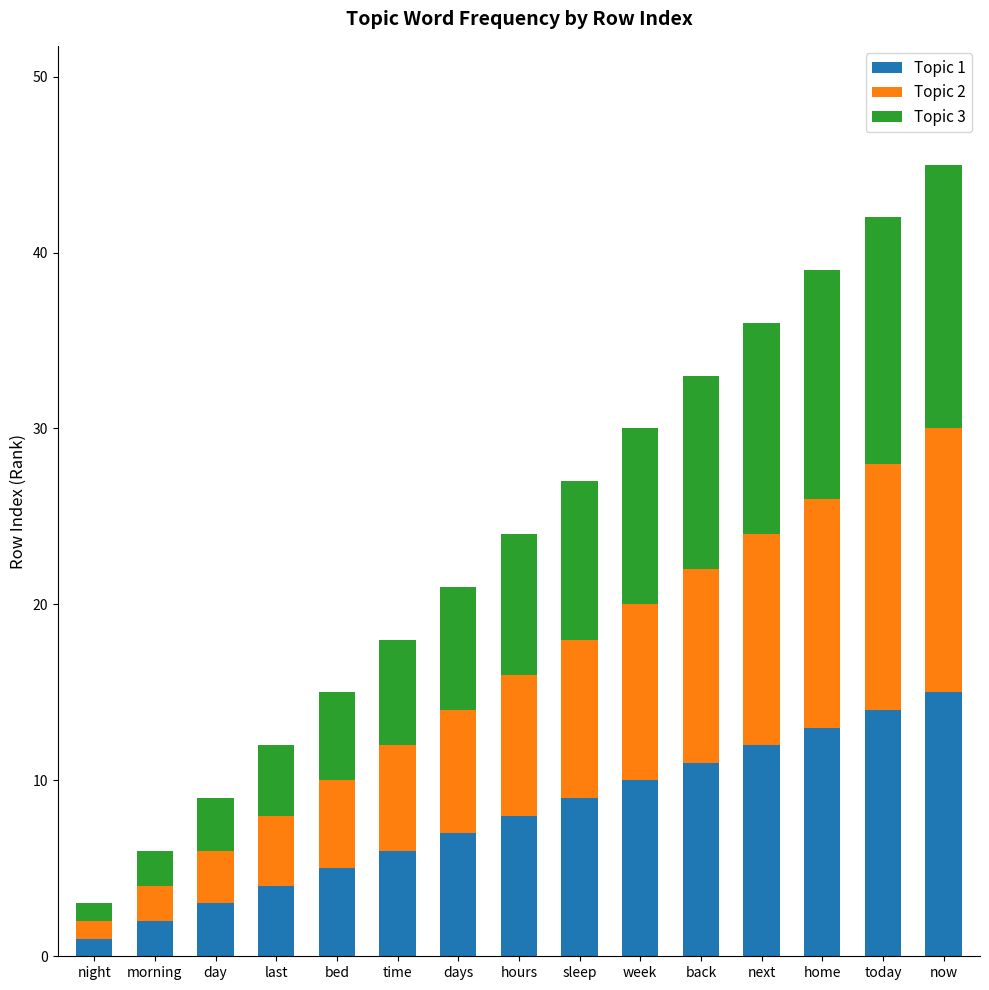

True or false: Topic 1 has a value of 15 at now.

True